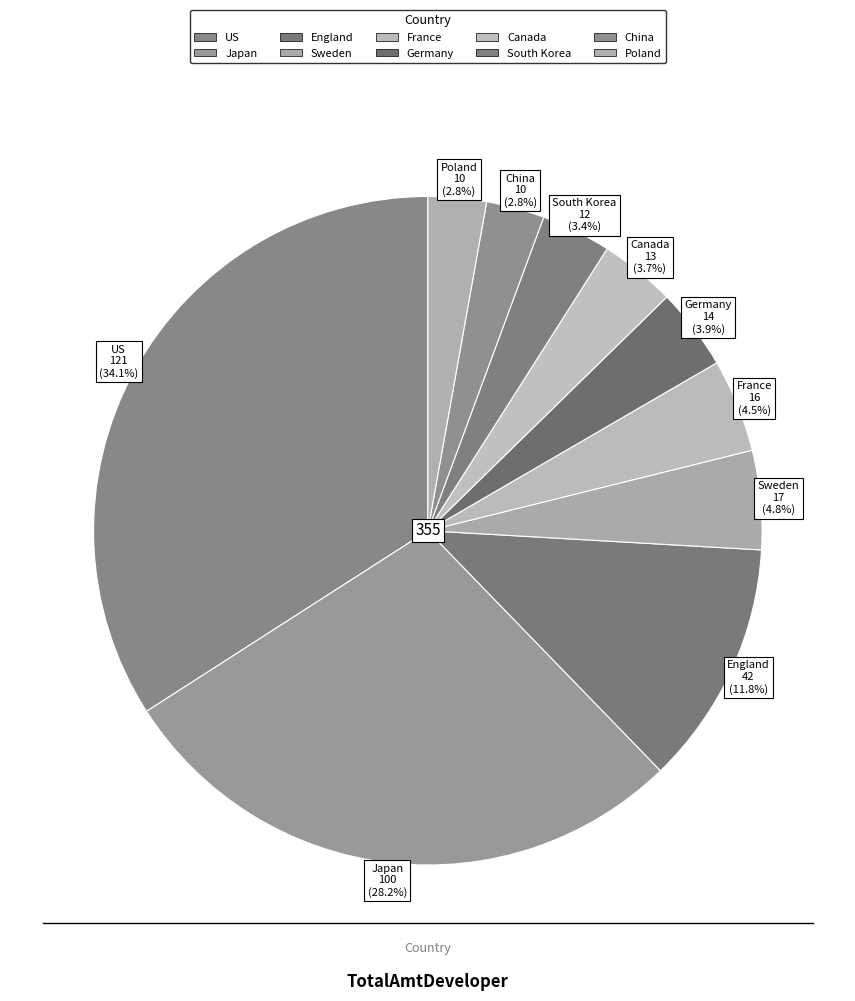

To the nearest percent, what percentage of the pie is South Korea?

3%